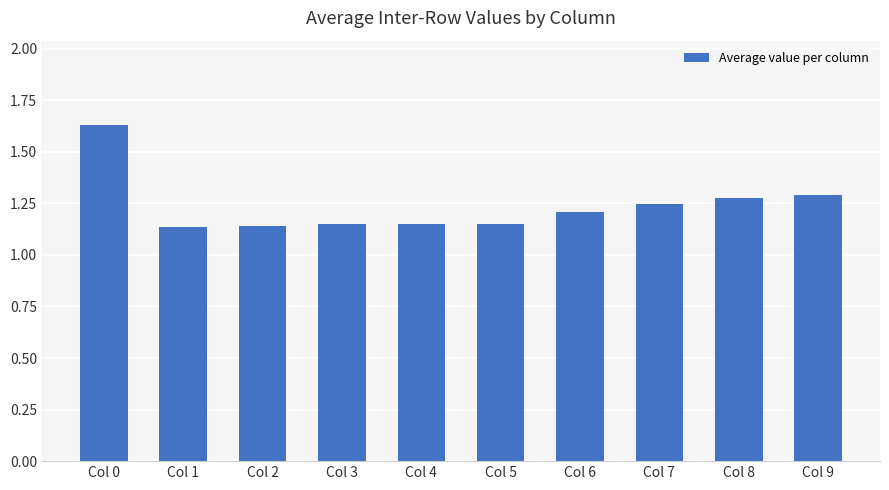

The chart shows a value of 1.8 at Col 3. True or false?

False